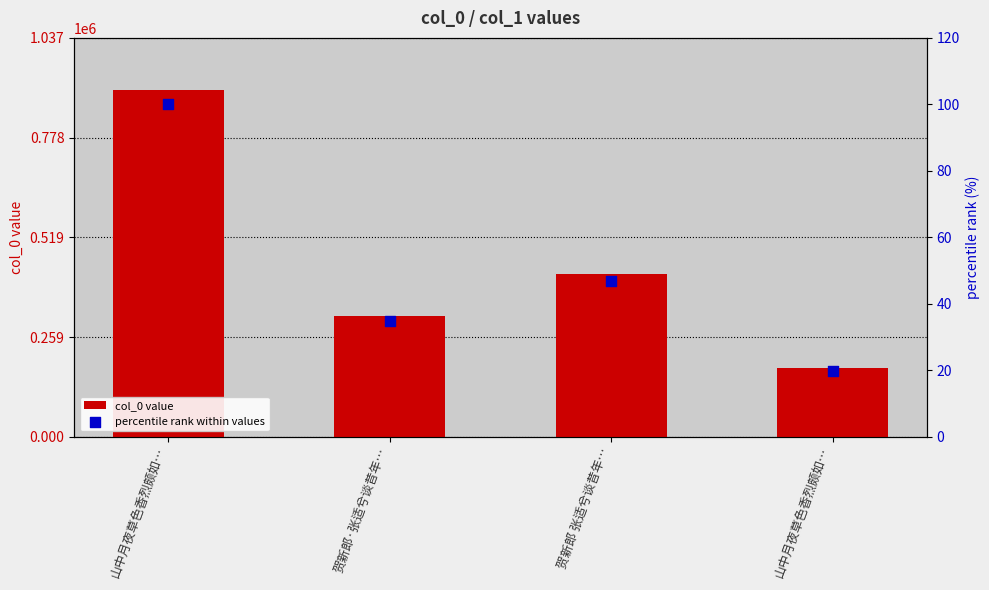

What are all the series names shown in the legend?

col_0 value, percentile rank within values